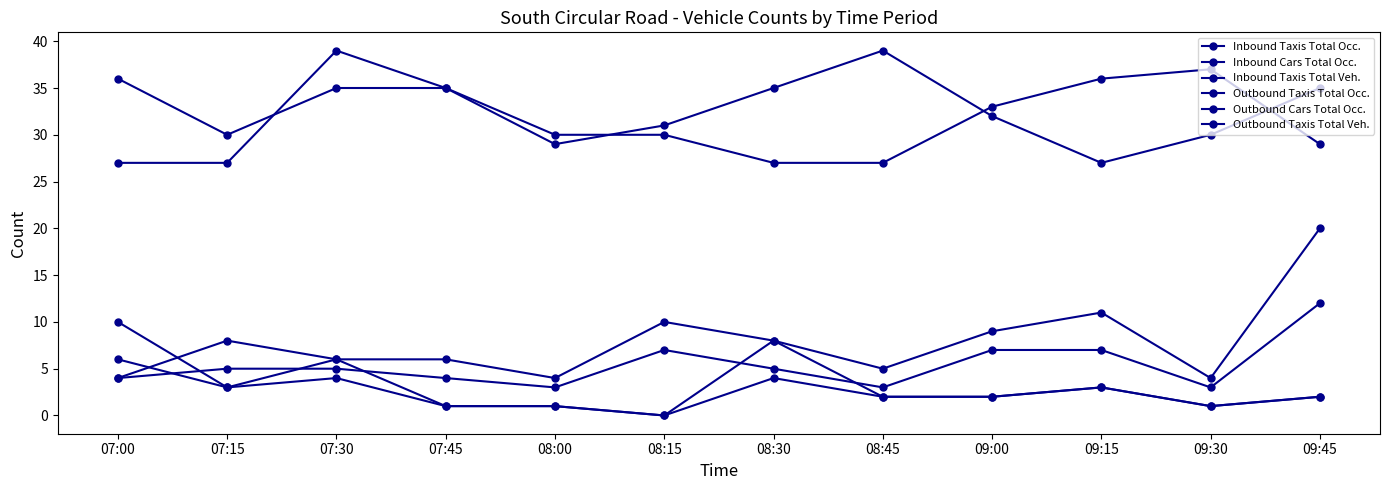

How many lines are shown in the chart?

6